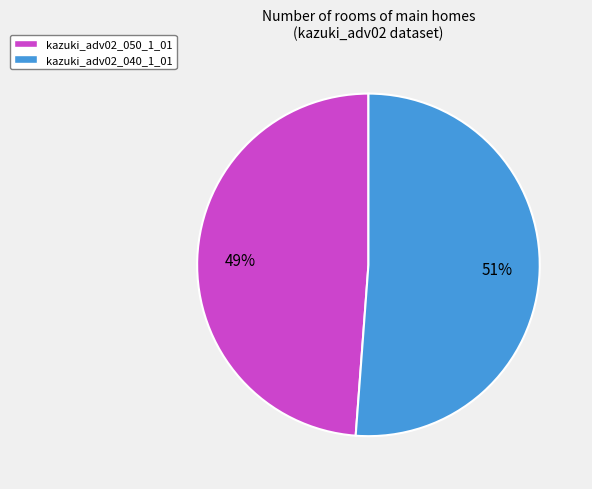

Rank the categories by value from highest to lowest.

kazuki_adv02_040_1_01, kazuki_adv02_050_1_01